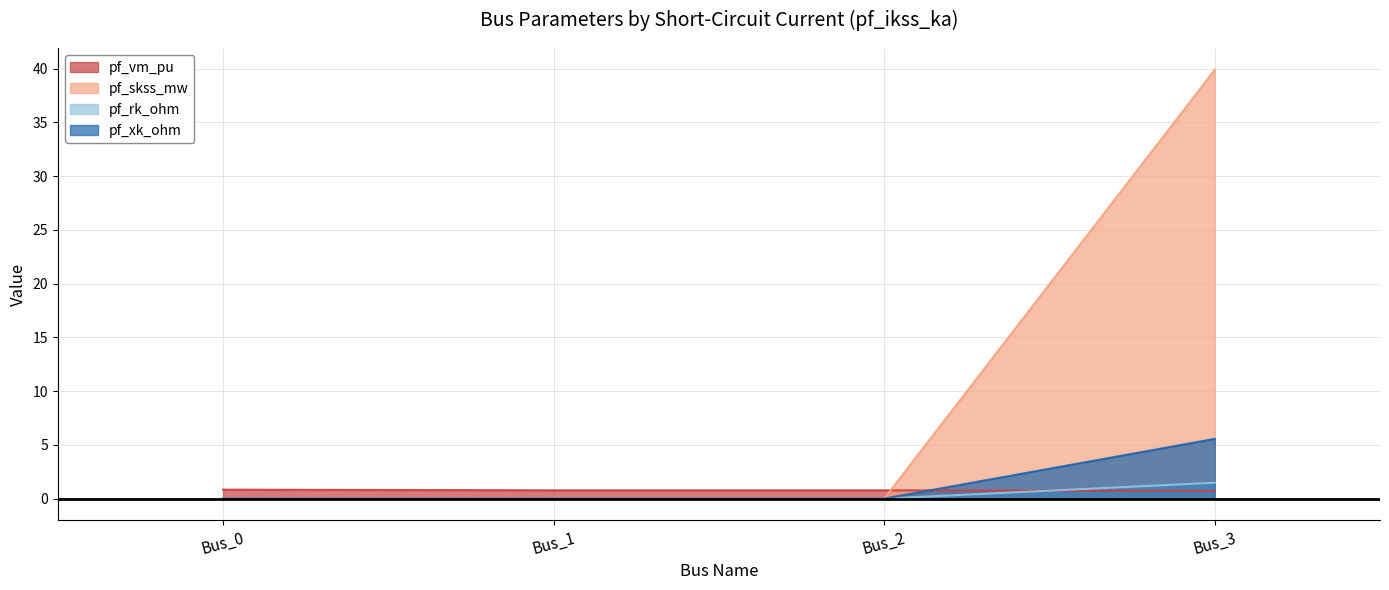

Where is the first local maximum for pf_vm_pu?

Bus_2